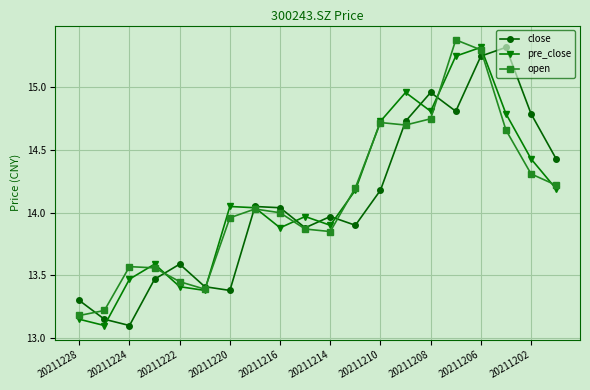

How many interior local peaks does the pre_close series have?

5